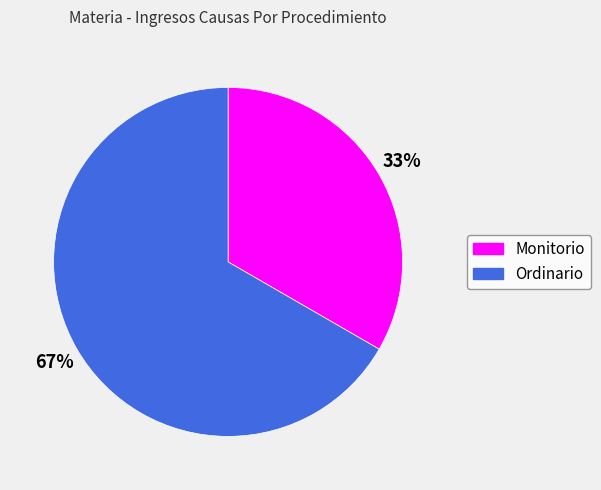

Is it true that Ordinario is 73% of the pie?

False